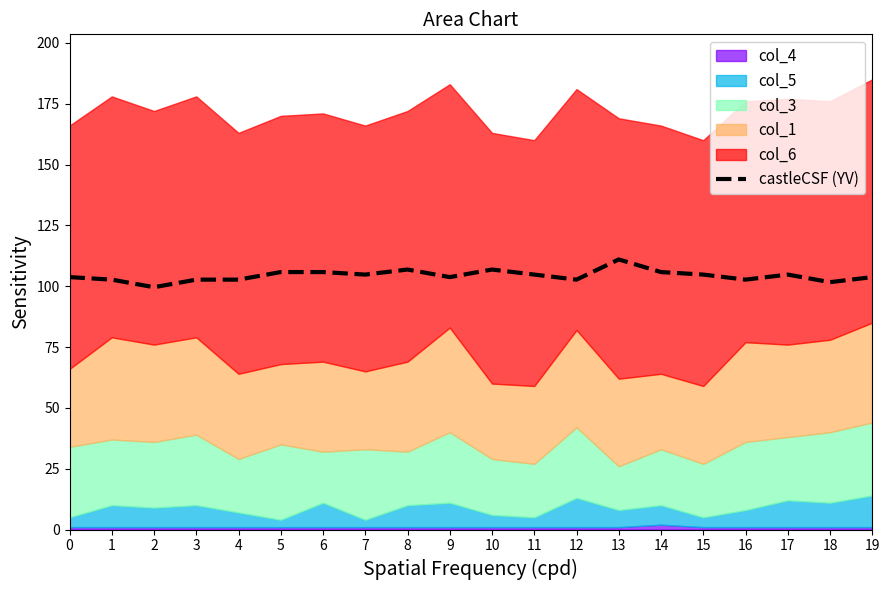

List the labels in order of value, largest first.

13, 8, 10, 5, 6, 14, 7, 11, 15, 17, 0, 9, 19, 1, 3, 4, 12, 16, 18, 2